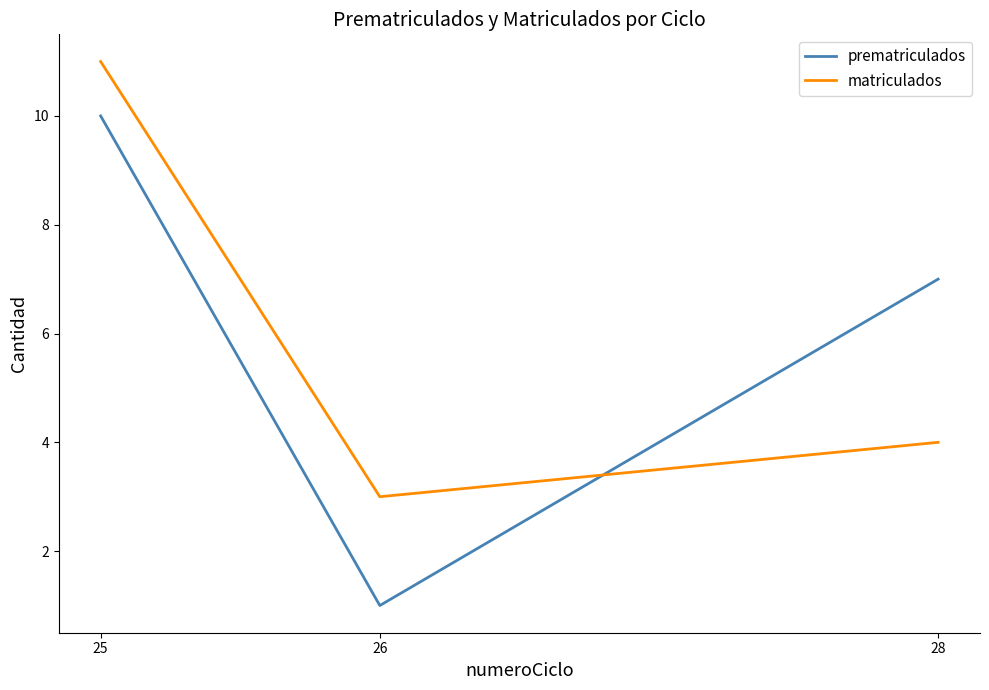

What is the maximum value for prematriculados?

10